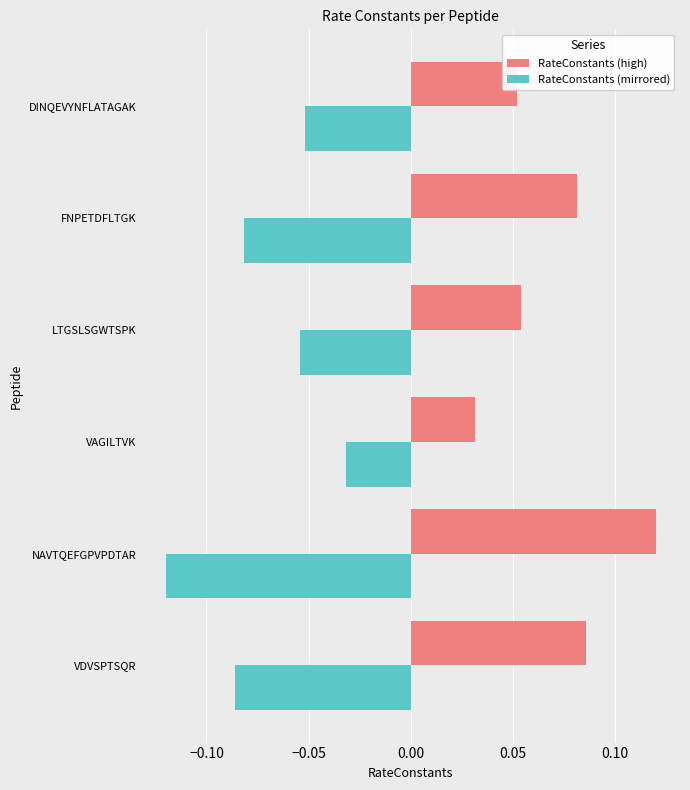

At LTGSLSGWTSPK, list the series in order from largest to smallest.

RateConstants (high), RateConstants (mirrored)